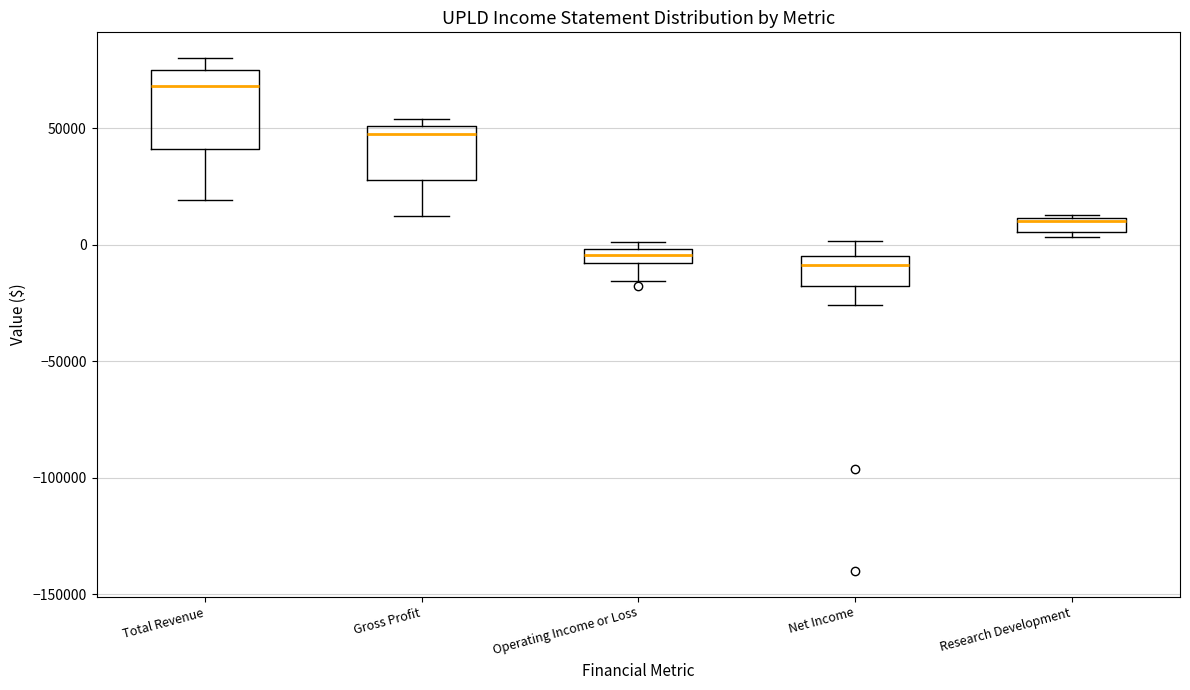

Which box is the tallest, from its lower edge to its upper edge?

Total Revenue